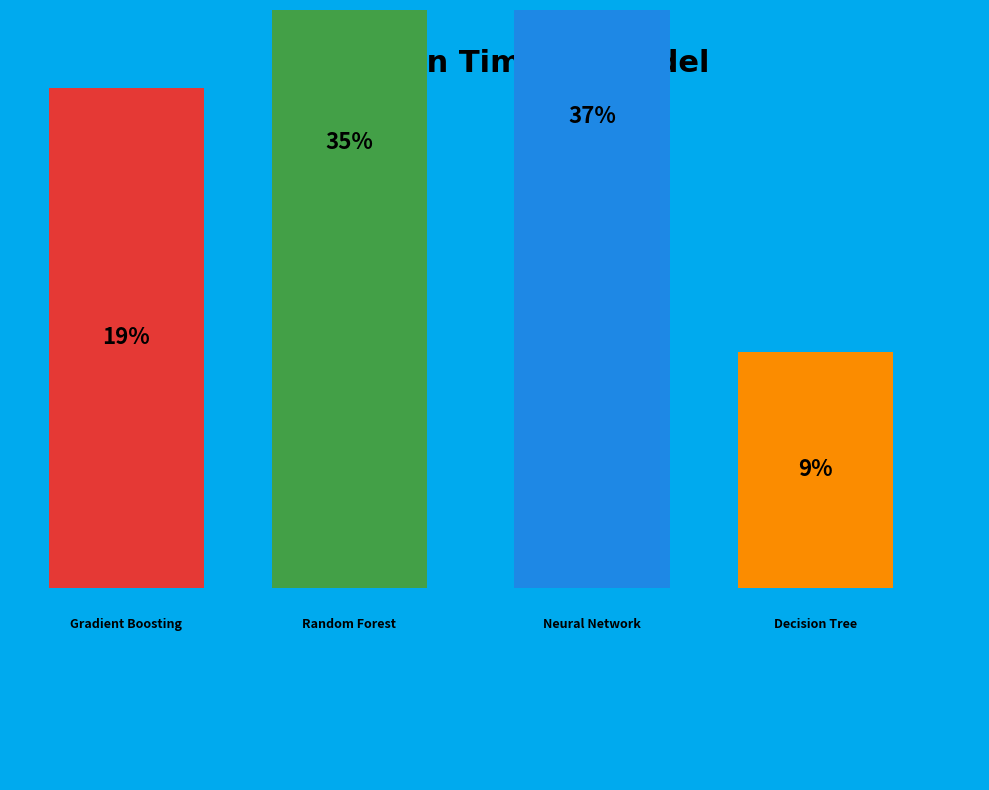

Is there a majority slice in this chart?

No